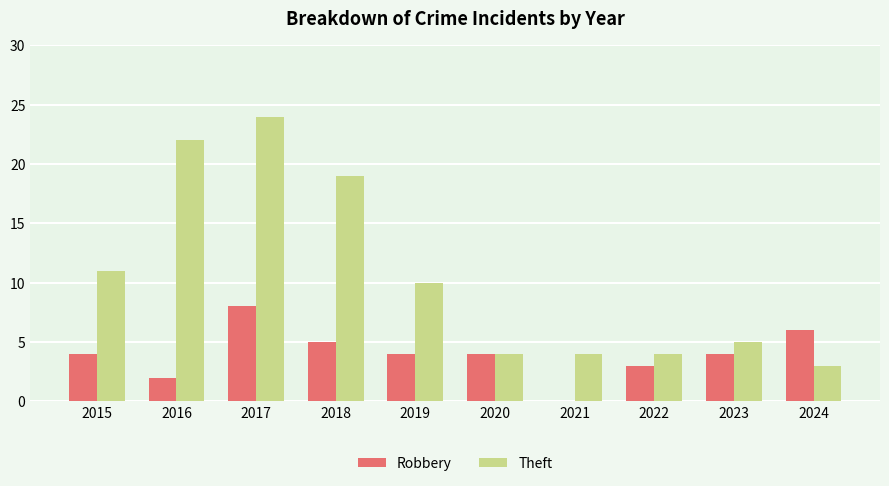

What is the maximum value for Theft?

24